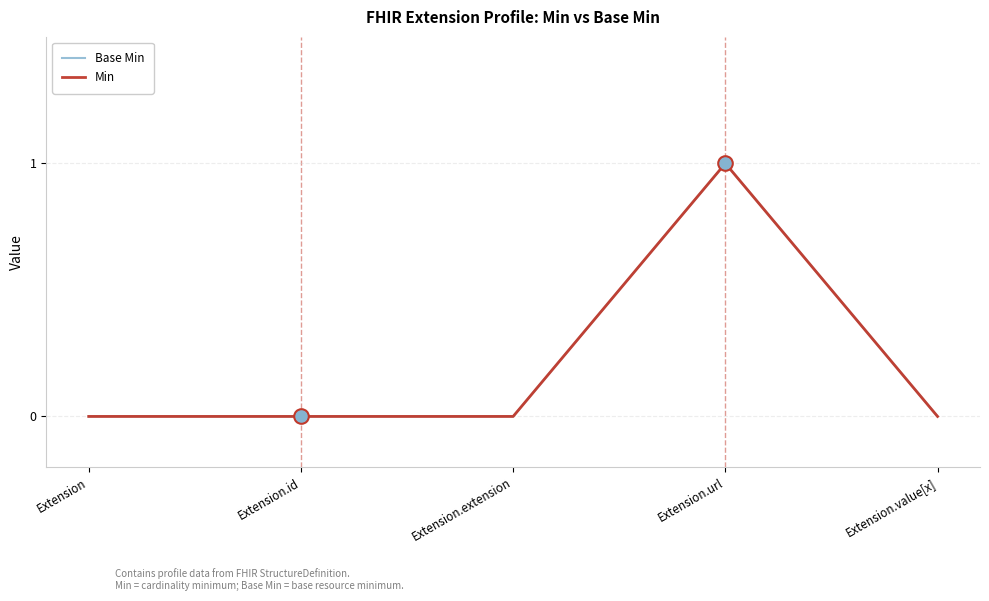

What is the sum of all Min values?

1